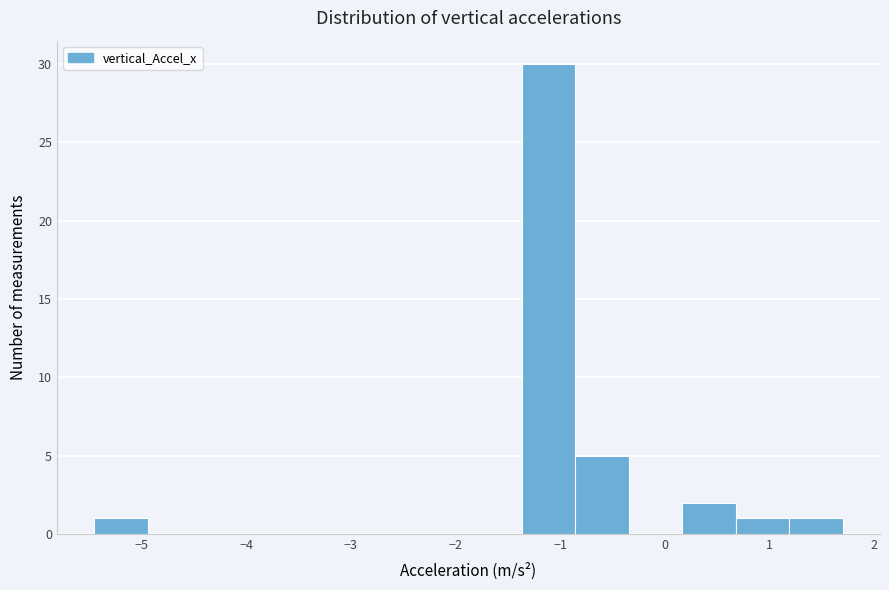

Reading left to right, transcribe this chart: for each bar, give the range it covers on the x-axis and its height. Neither the bar edges nor the heights are printed on the chart, so give them approximately, as read against the axes.

-5.5 to -4.9: 1
-4.9 to -4.4: 0
-4.4 to -3.9: 0
-3.9 to -3.4: 0
-3.4 to -2.9: 0
-2.9 to -2.4: 0
-2.4 to -1.9: 0
-1.9 to -1.4: 0
-1.4 to -0.9: 30
-0.9 to -0.3: 5
-0.3 to 0.2: 0
0.2 to 0.7: 2
0.7 to 1.2: 1
1.2 to 1.7: 1